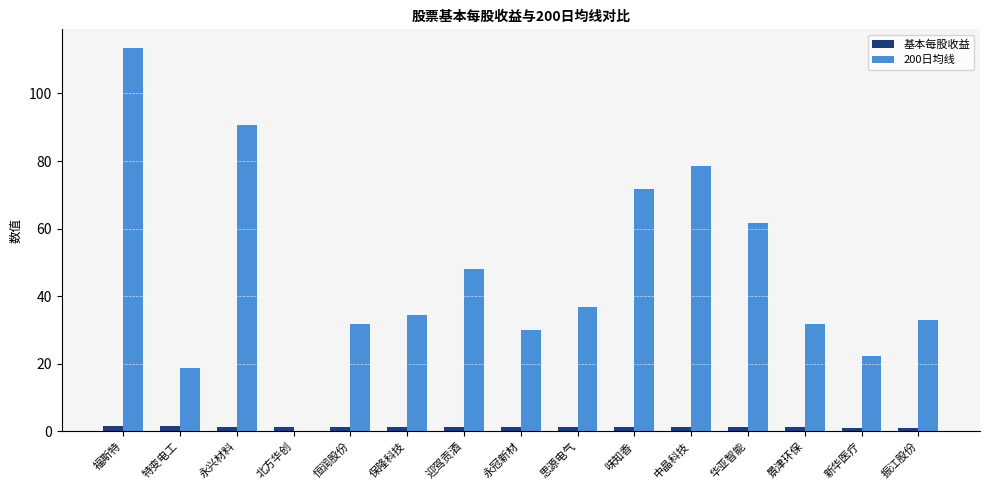

The 200日均线 series shows 71.8 at 味知香. True or false?

True